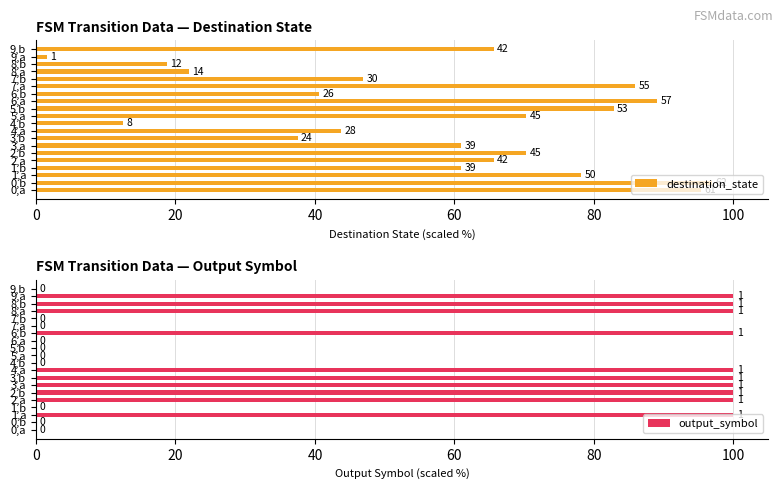

What is the sum of the output_symbol values at 2,a and 2,b?

200